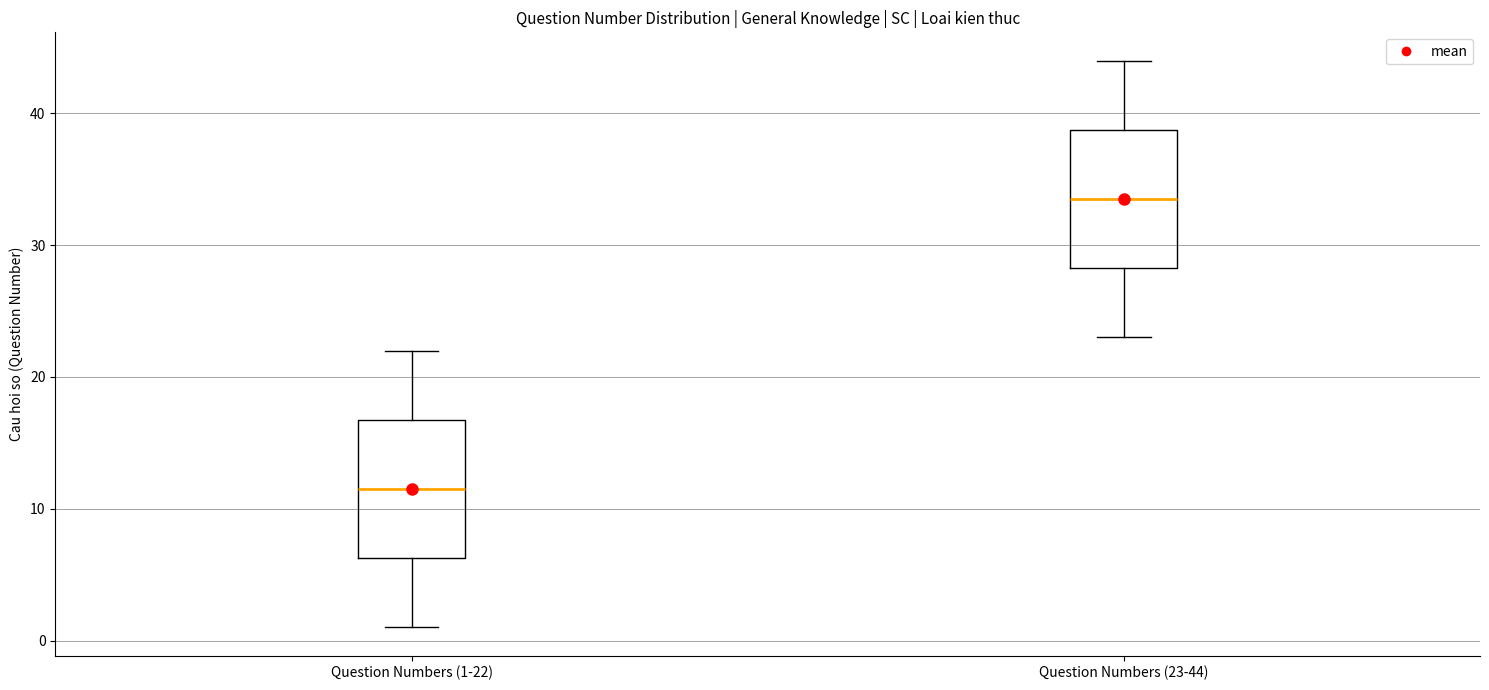

Reading left to right, read every box against the y-axis: the position of its median line, the range the box covers, and the ends of its whiskers. The values are not printed on the chart, so give them approximately, as read against the axis.

Question Numbers (1-22): median 12, box 6 to 17, whiskers 1 to 22
Question Numbers (23-44): median 34, box 28 to 39, whiskers 23 to 44